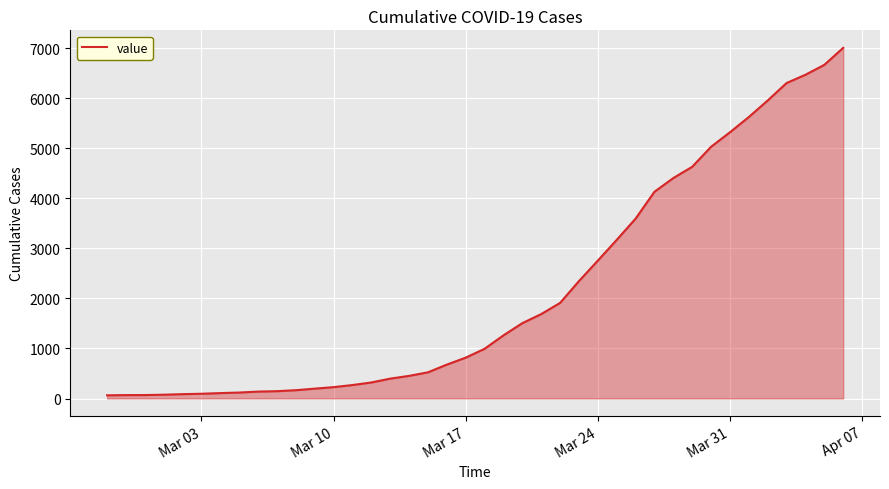

What is the difference between the maximum and minimum values?

6939